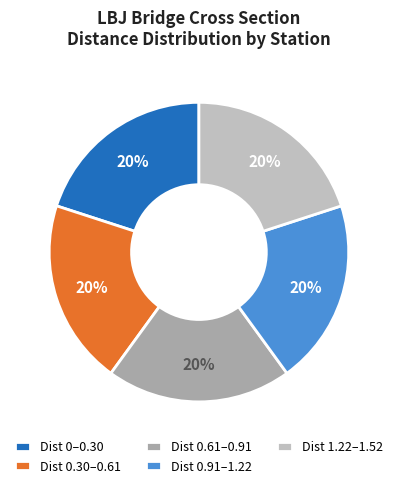

How many segments does this pie chart have?

5